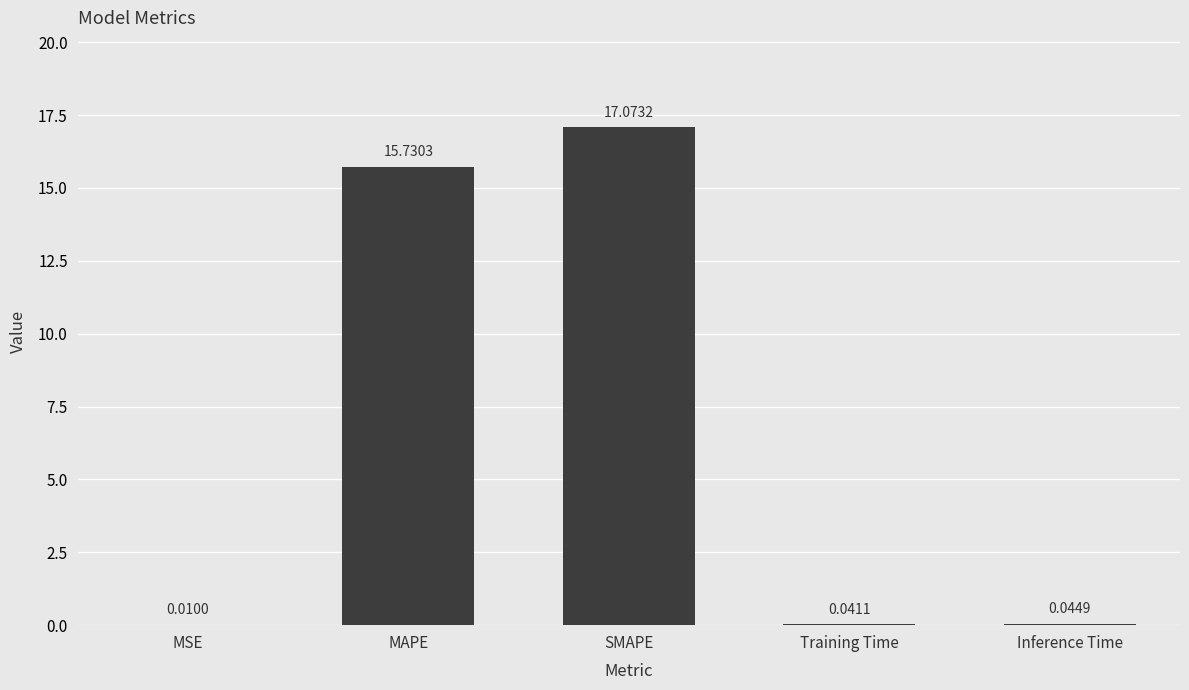

Where is the data nearest to the value 8?

MAPE